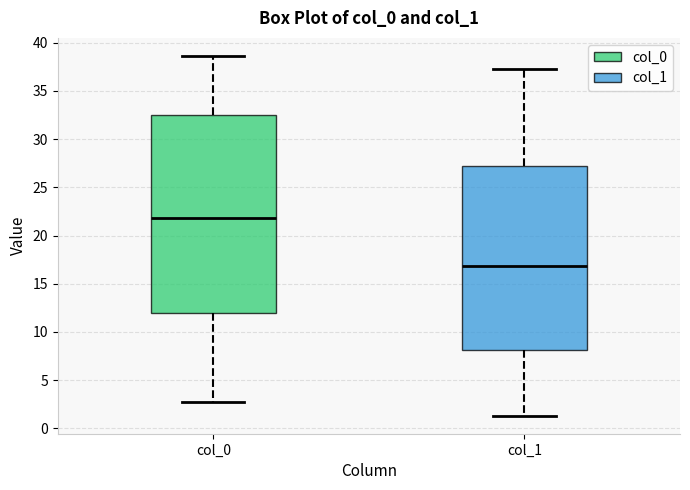

Reading left to right, transcribe this box plot: for each box, give where its median line is, the range the box spans, and where its two whiskers end, as read against the y-axis. The values are not printed on the chart, so give them approximately, as read against the axis.

col_0: median 22.0, box 12.0 to 32.5, whiskers 2.5 to 38.5
col_1: median 17.0, box 8.0 to 27.0, whiskers 1.5 to 37.5